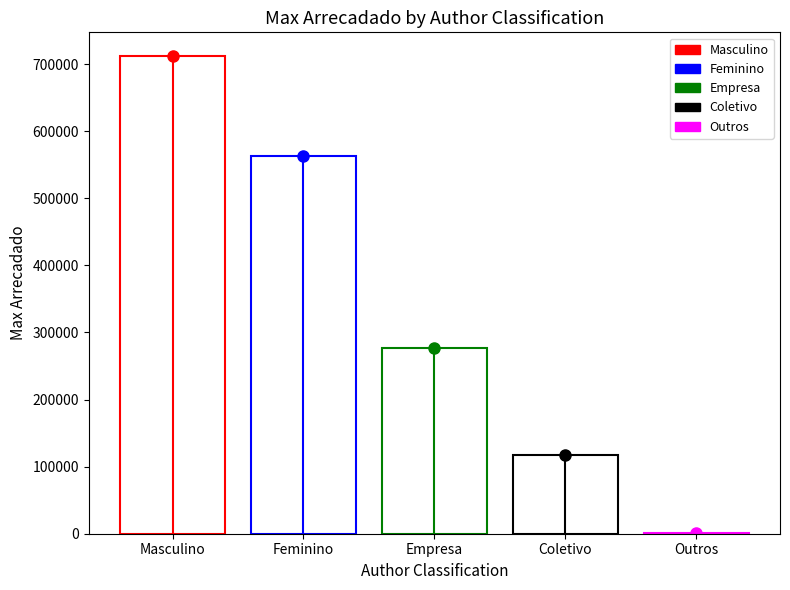

What is the label of the 2nd bar from the right?

Coletivo